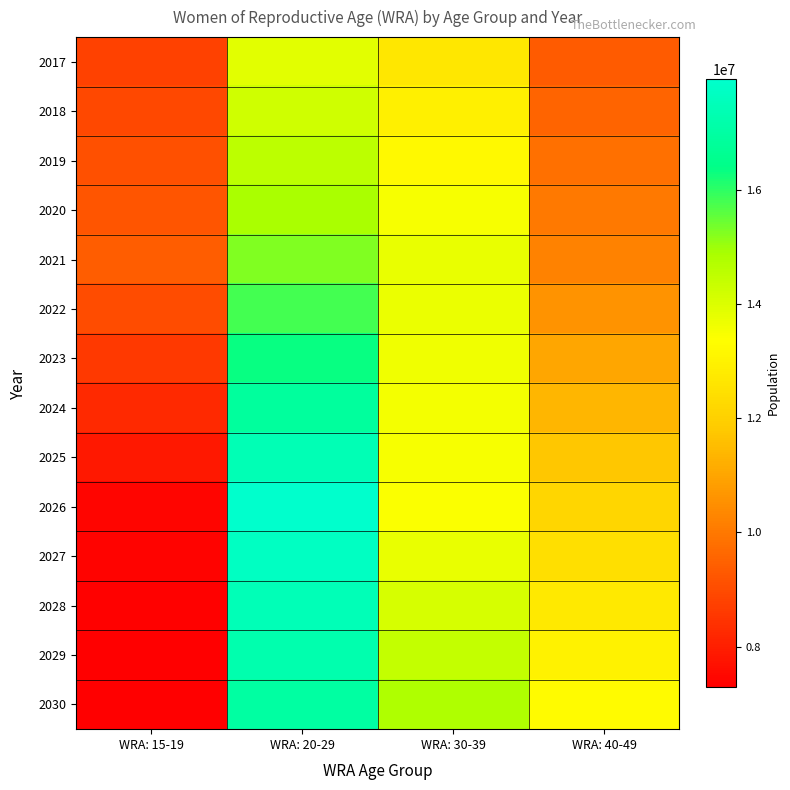

What is the difference between the highest and lowest values at WRA: 20-29?

4055300